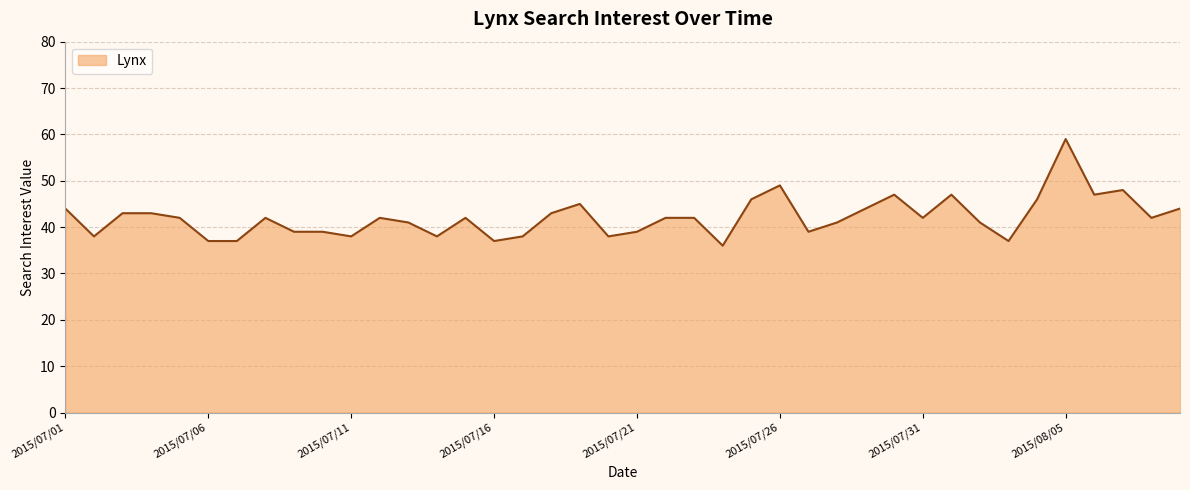

What is the difference between the maximum and minimum values?

23